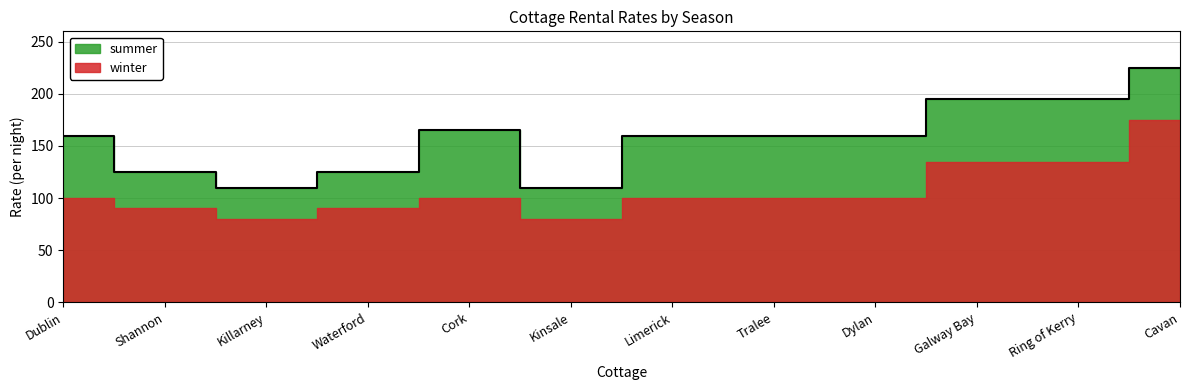

Rank the categories by value from highest to lowest.

Cavan, Galway Bay, Ring of Kerry, Cork, Dublin, Limerick, Tralee, Dylan, Shannon, Waterford, Killarney, Kinsale